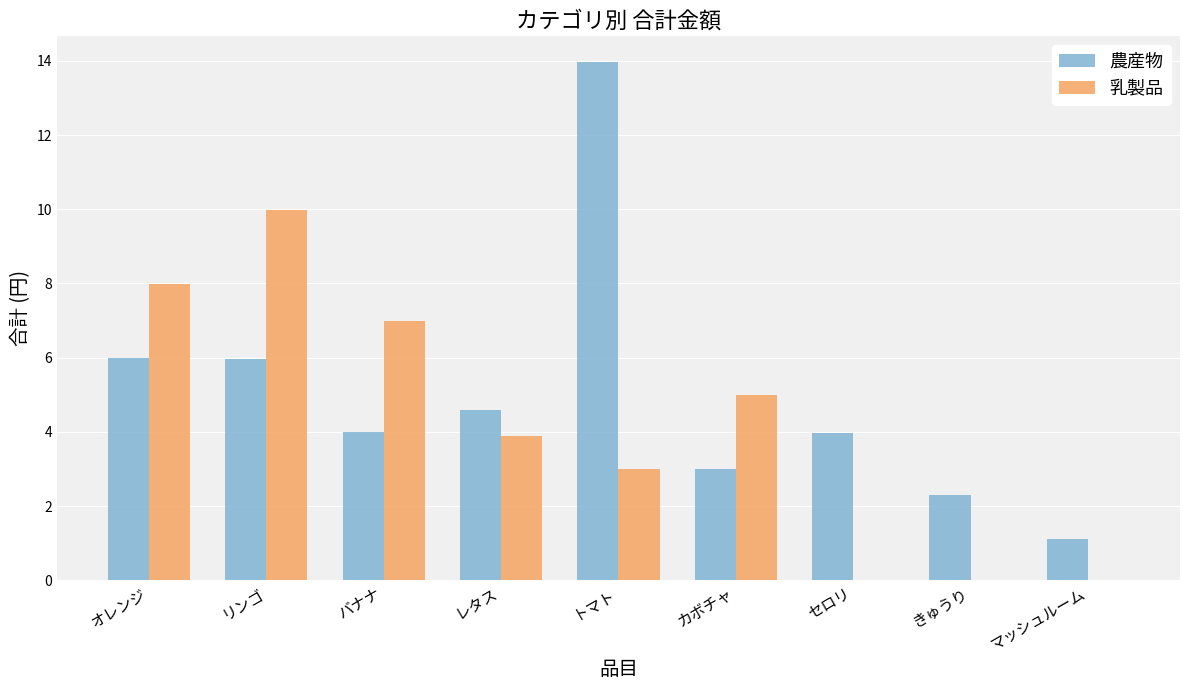

What is the total value across all series at トマト?

17.0